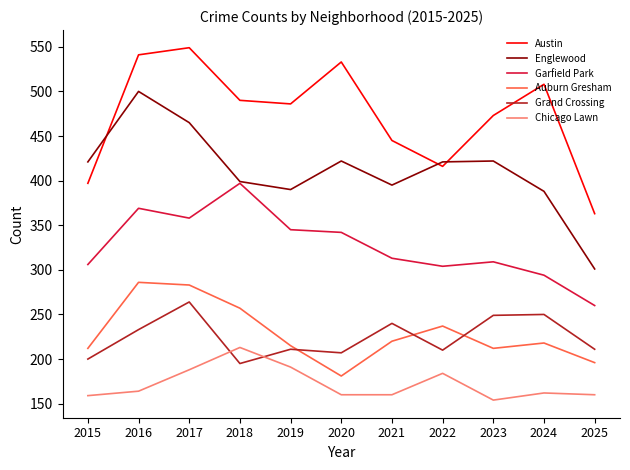

True or false: Englewood and Chicago Lawn cross at least once.

False